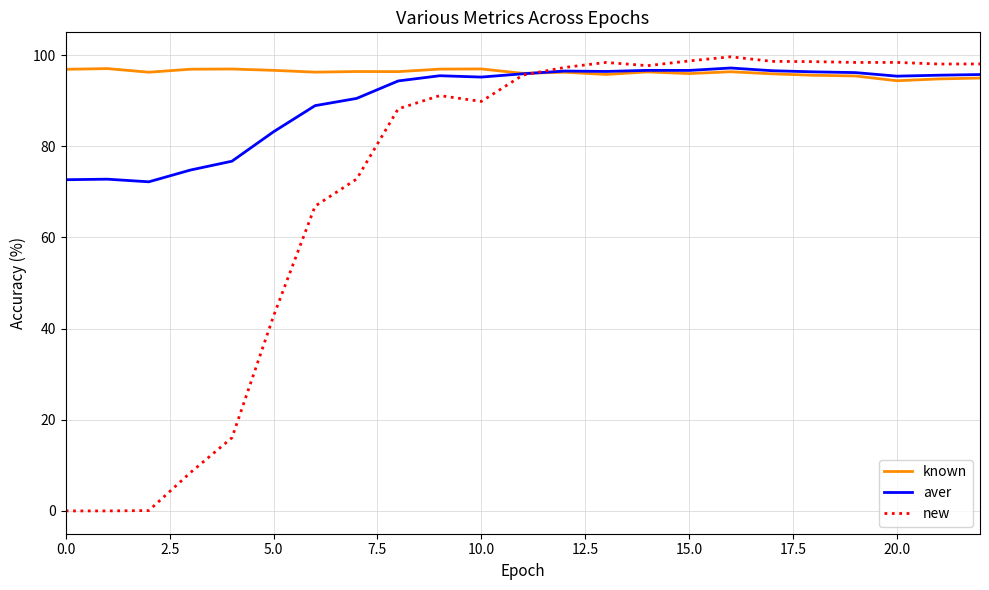

Rank the series by their average value, from highest to lowest.

known, aver, new